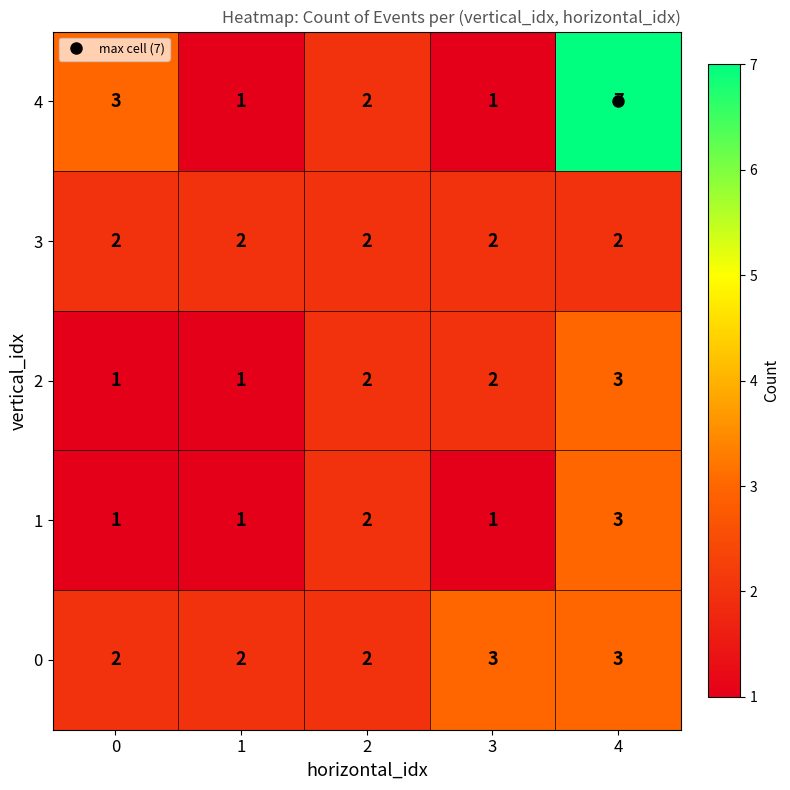

What is the greatest value displayed?

7